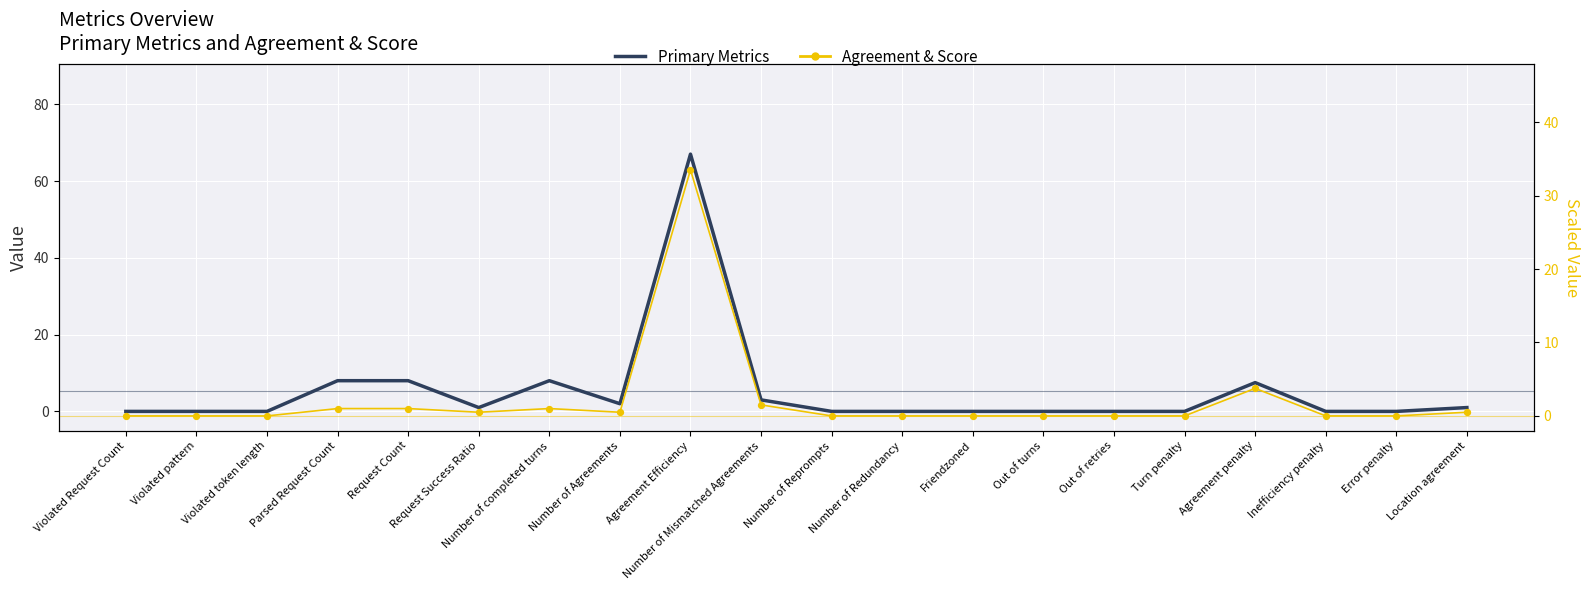

Which series reaches the minimum Y coordinate?

Primary Metrics